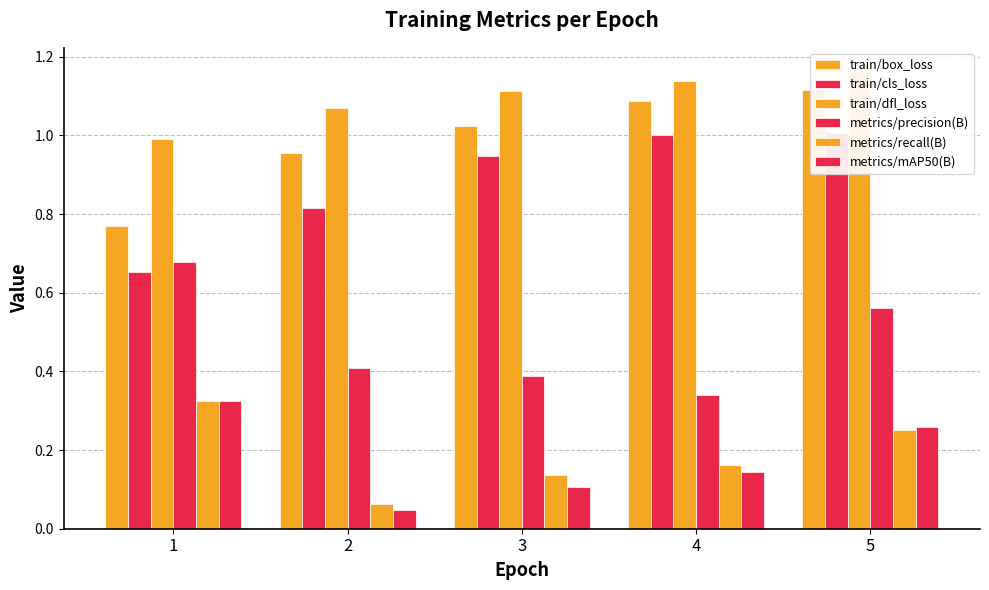

Which series has the largest range (max minus min)?

train/cls_loss